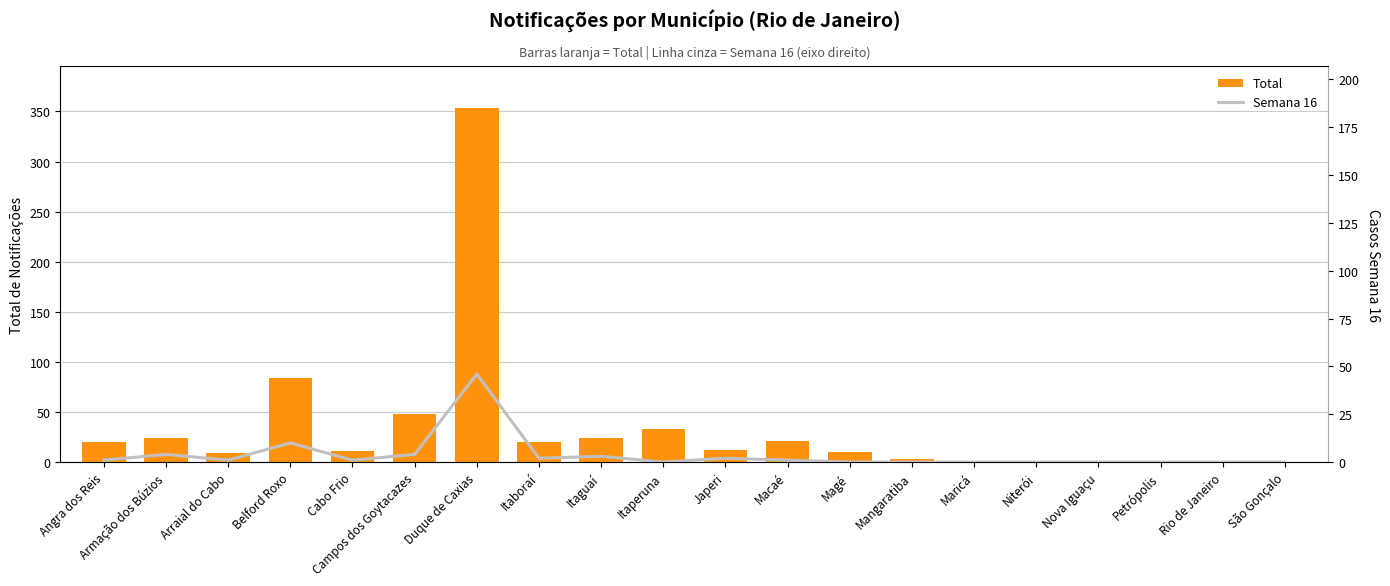

At which category does the chart reach its peak across all series?

Duque de Caxias